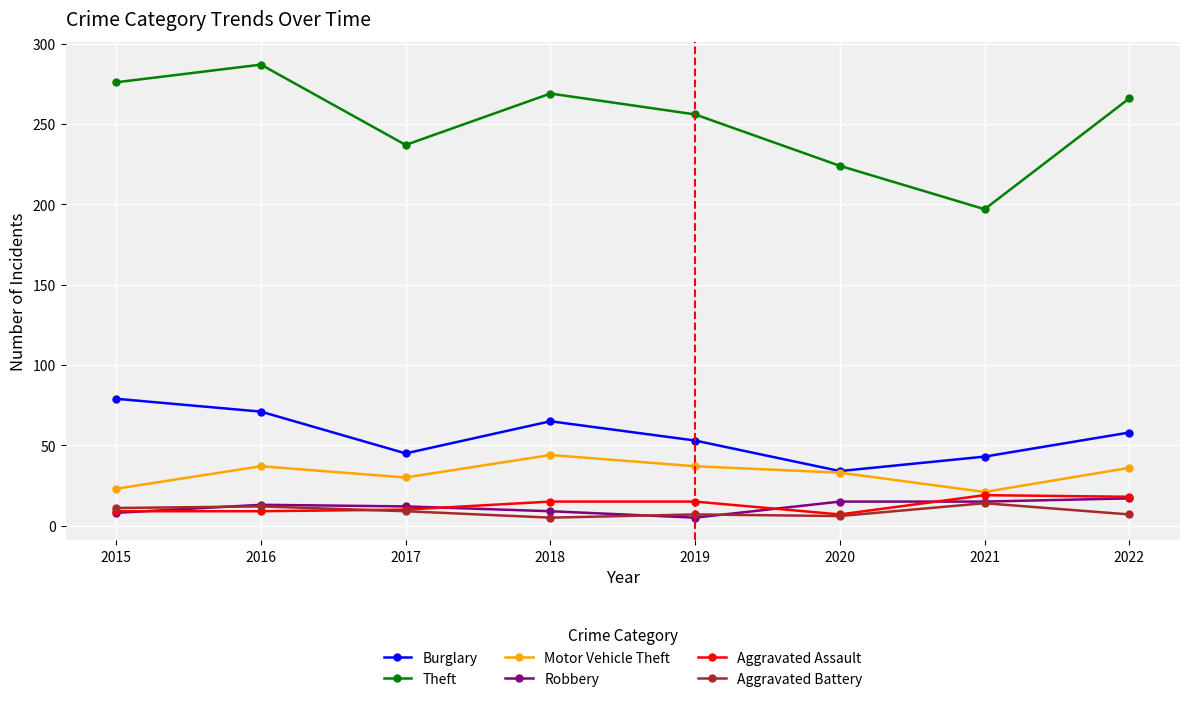

At which category does Burglary reach its first local peak?

2018